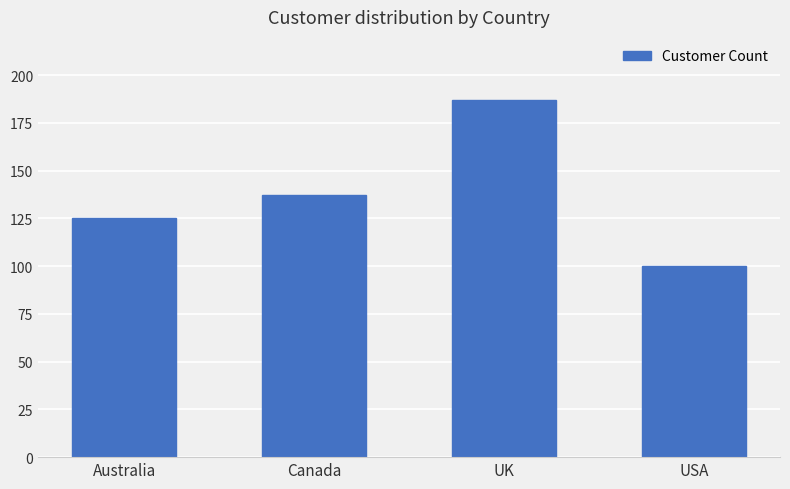

At which label is the value closest to 143?

Canada